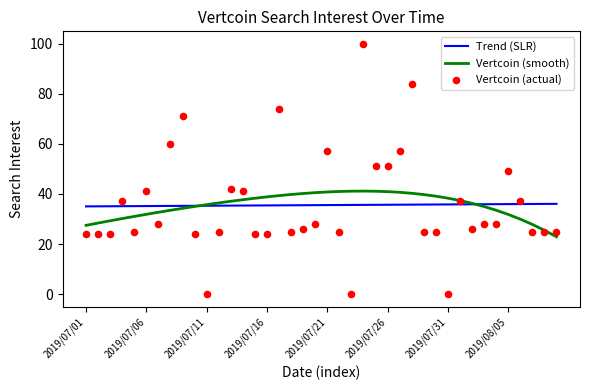

Which series contains the lowest Y value?

Vertcoin (actual)